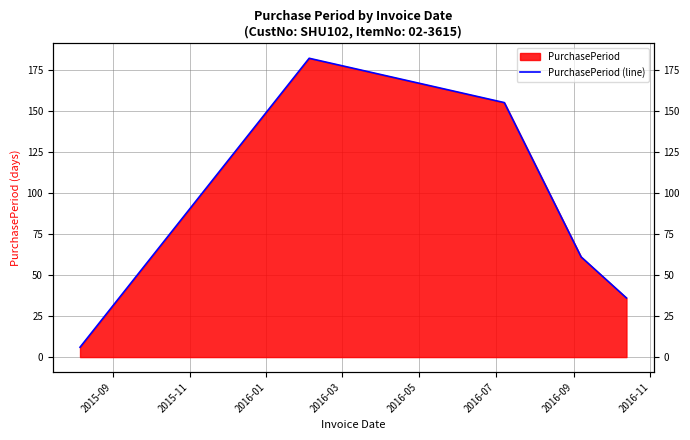

The chart shows a value of 1 at 2015-09. True or false?

False